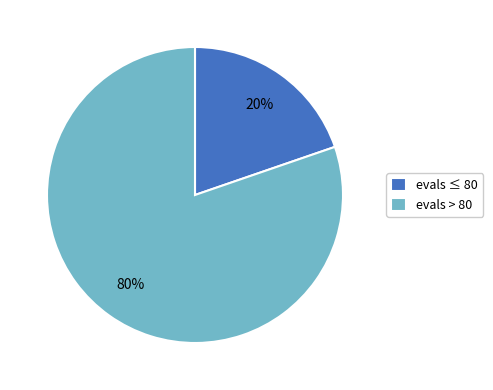

Which category accounts for the majority?

evals > 80